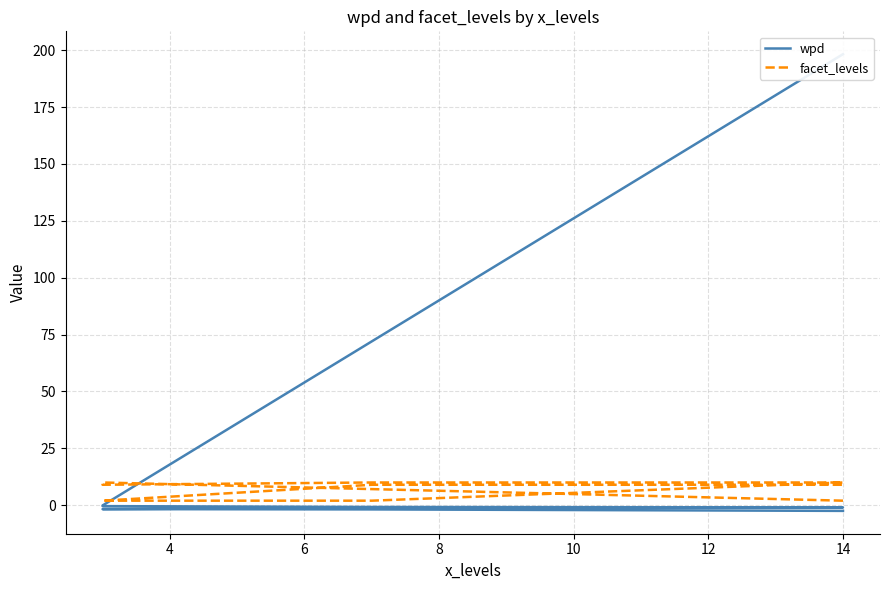

Is it true that wpd equals -0.8 at 16?

False